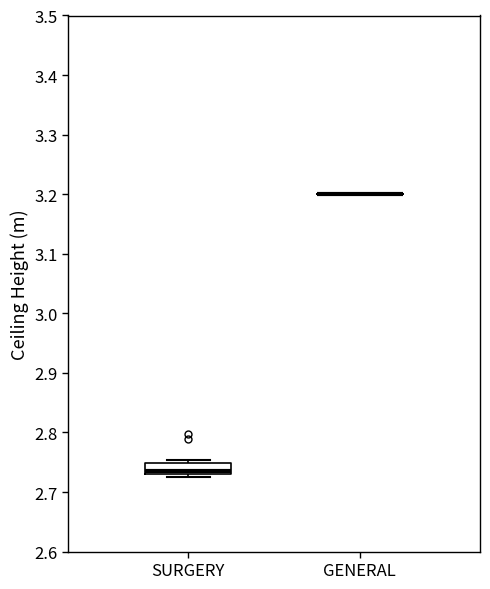

Where is the upper edge of the box for SURGERY on the y-axis? The values are not printed on the chart, so give them approximately, as read against the axis.

2.75